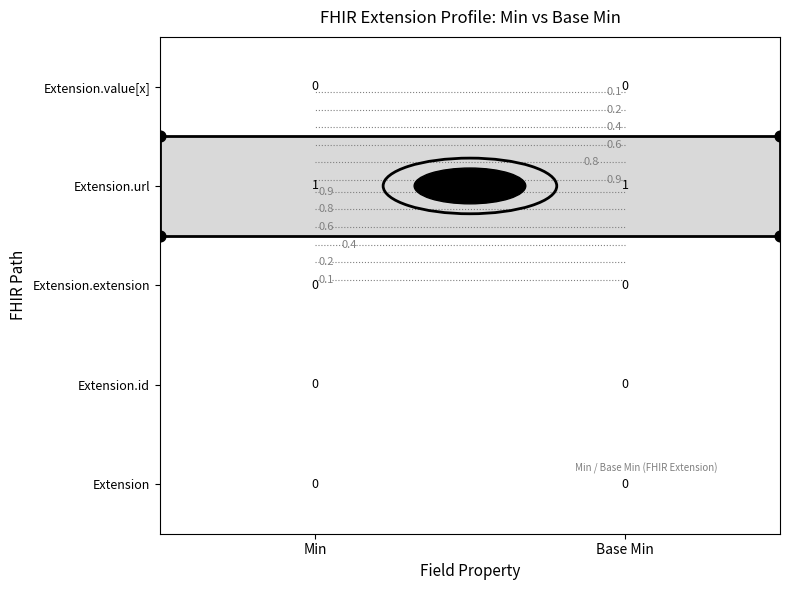

Rank the series at Min from lowest to highest value.

Extension, Extension.id, Extension.extension, Extension.value[x], Extension.url